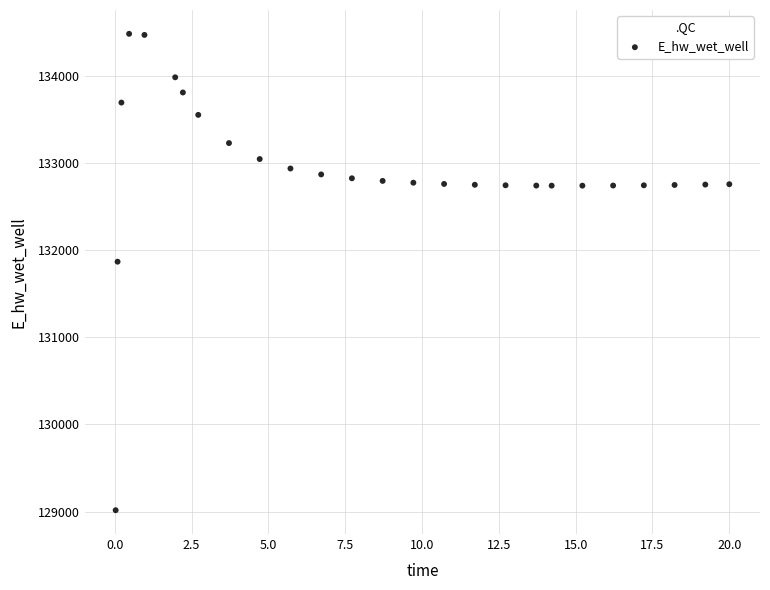

What is the range of X values (max minus min)?

20.0